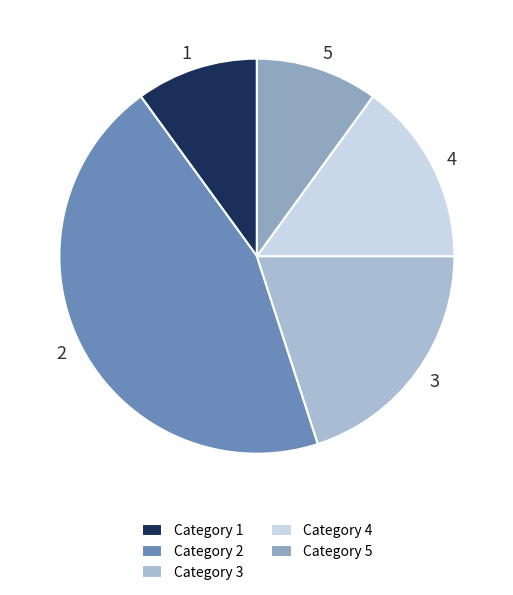

Approximately how many times larger is the value at 2 compared to 3?

2.2